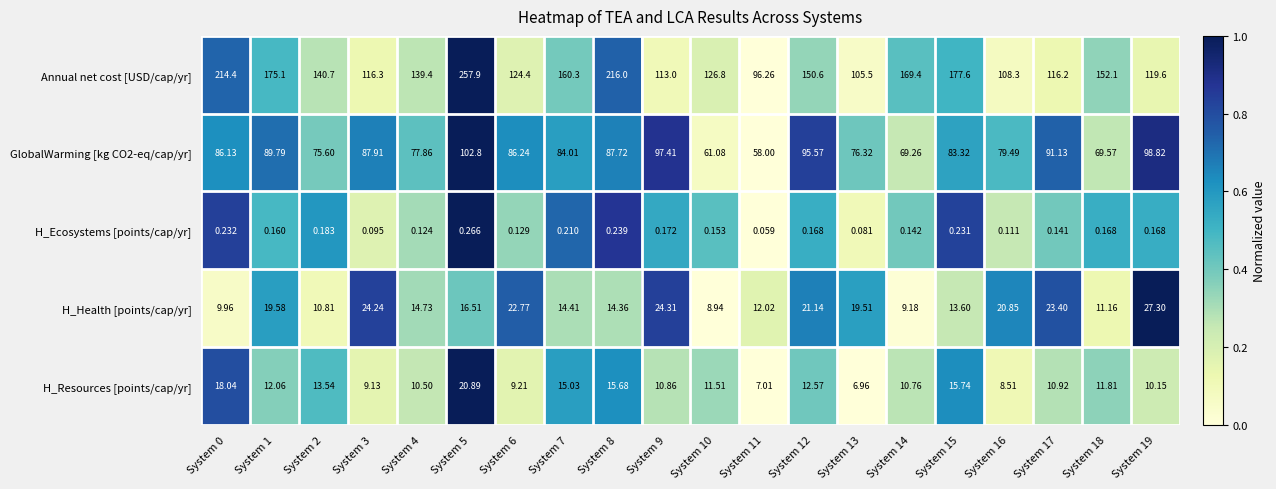

Which series has the widest spread of values?

Annual net cost [USD/cap/yr]